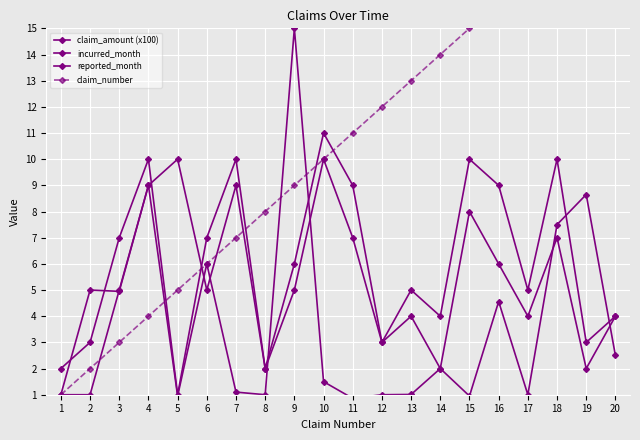

What is the average value of the claim_amount (x100) series?

3.8